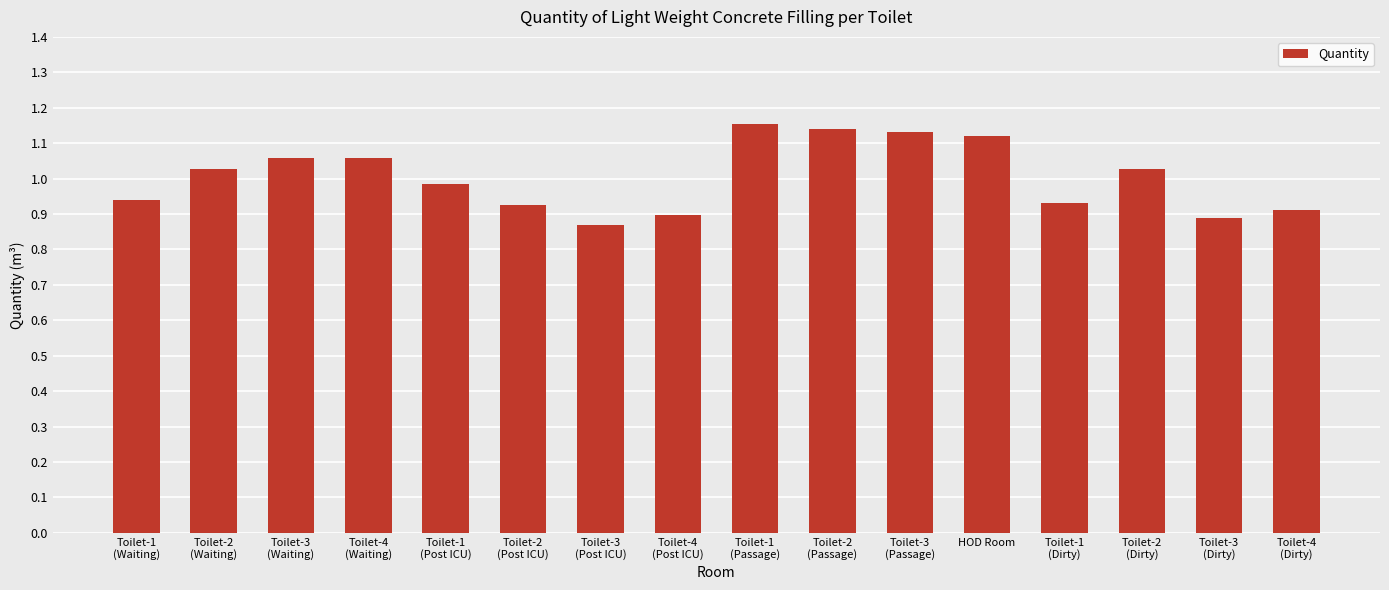

The value at Toilet-4
(Dirty) is 0.4. True or false?

False